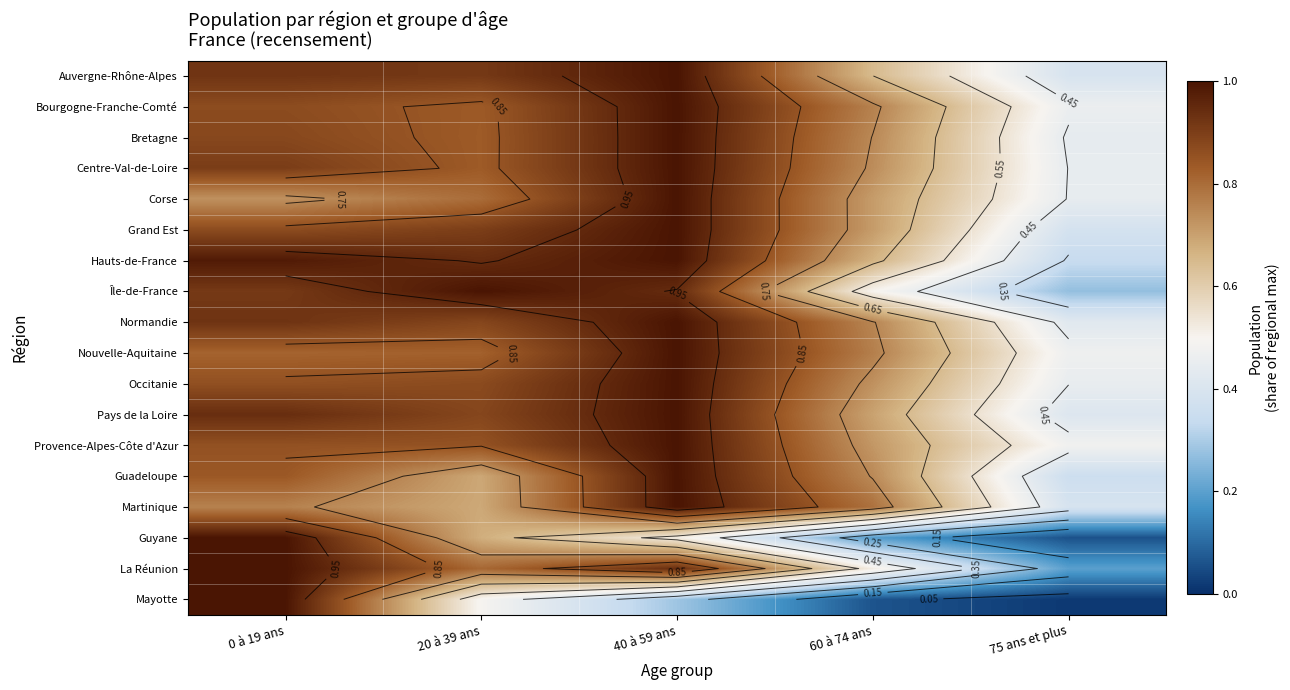

What is the average value of the Occitanie series?

0.8